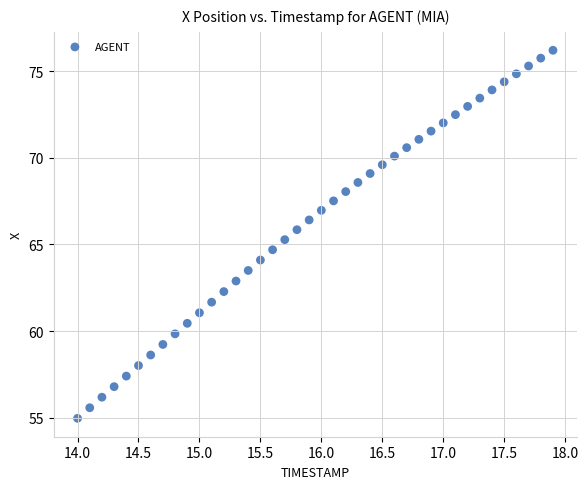

What is the range of Y values (max minus min)?

21.2